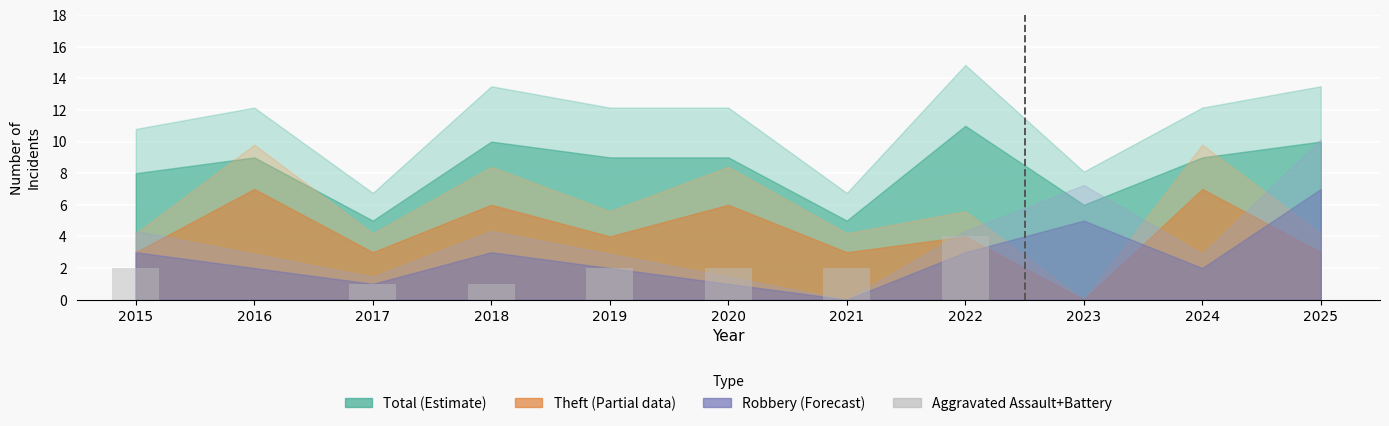

The chart shows a value of 1 at 2017. True or false?

True